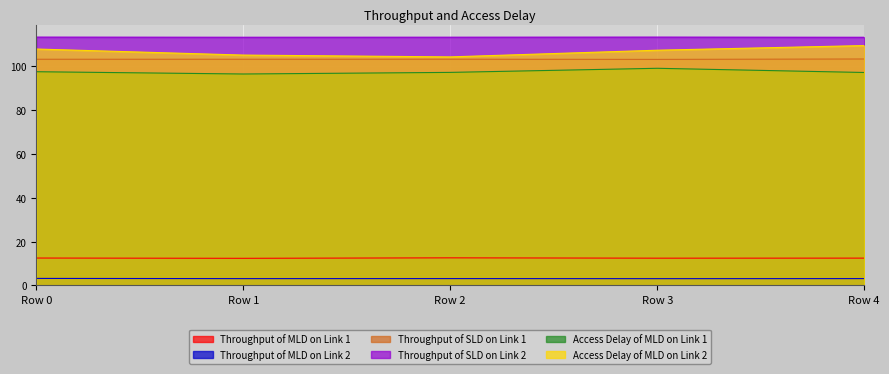

Reading left to right, transcribe all the data shown in this chart.

Throughput of MLD on Link 1: 12.5	12.4	12.6	12.4	12.5
Throughput of MLD on Link 2: 3.2	3.1	3.1	3.1	3.1
Throughput of SLD on Link 1: 103.3	103.3	103.3	103.2	103.4
Throughput of SLD on Link 2: 113.4	113.4	113.4	113.4	113.3
Access Delay of MLD on Link 1: 97.6	96.6	97.3	99.2	97.3
Access Delay of MLD on Link 2: 108.0	105.2	104.4	107.4	109.6